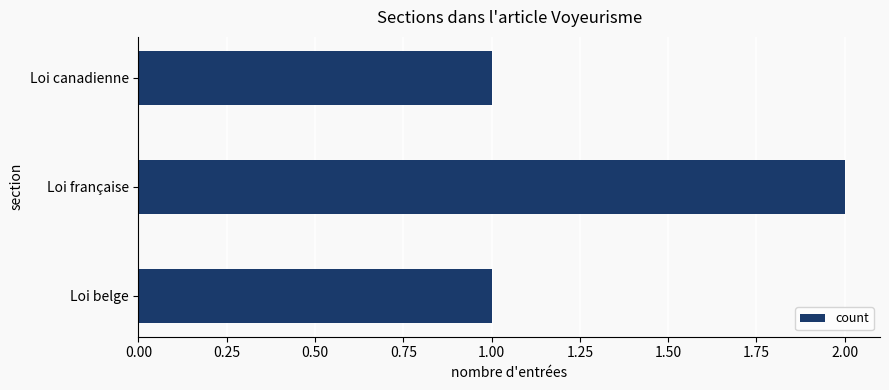

The chart shows a value of 1 at Loi française. True or false?

False